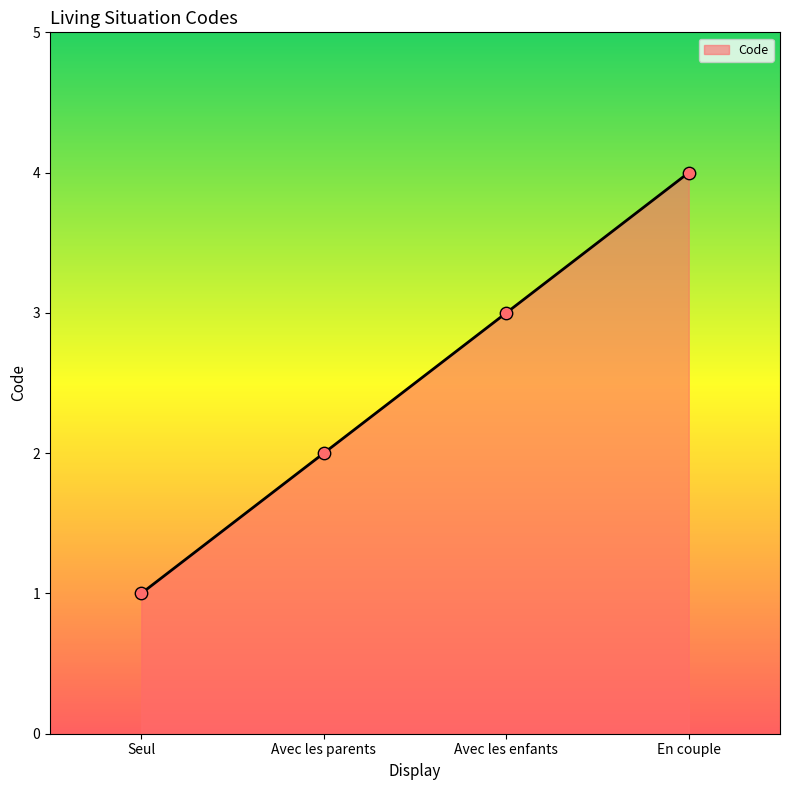

What is the change in value from Seul to En couple?

+3